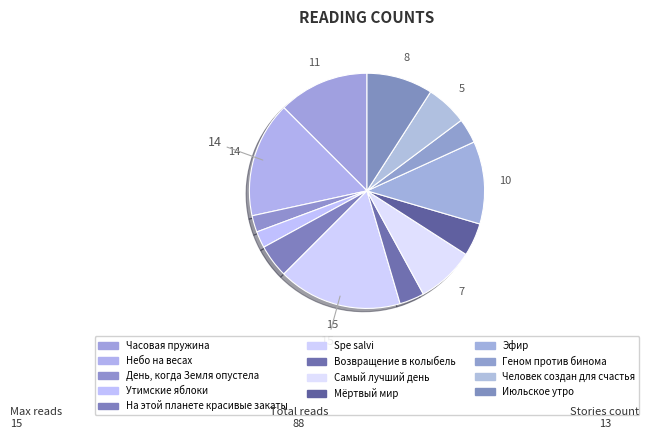

What is the smallest slice in the pie chart?

День, когда Земля опустела